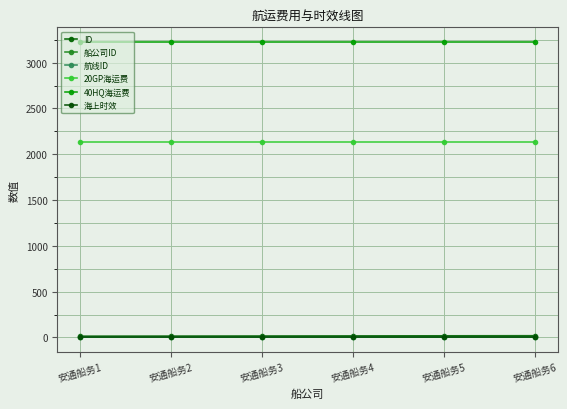

Rank the categories by 海上时效 value from highest to lowest.

安通船务1, 安通船务2, 安通船务3, 安通船务4, 安通船务5, 安通船务6